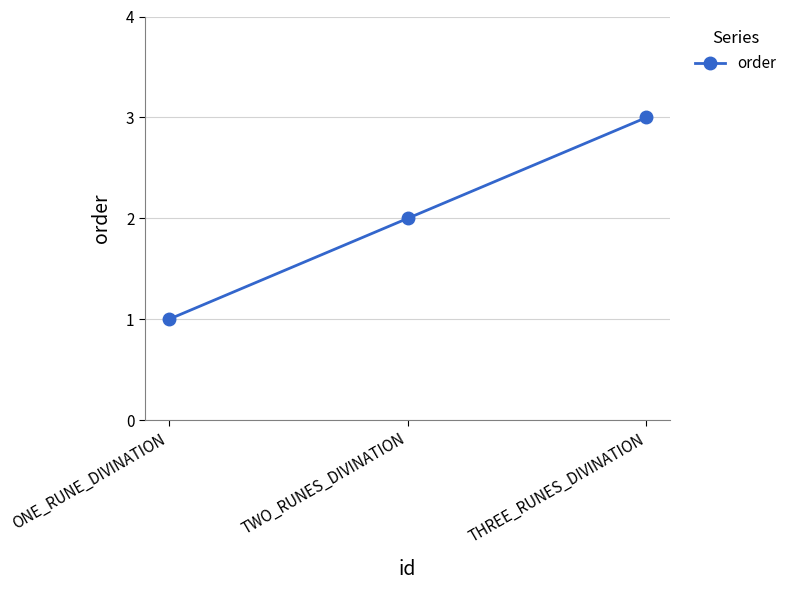

Is it true that the value at TWO_RUNES_DIVINATION is 2?

True